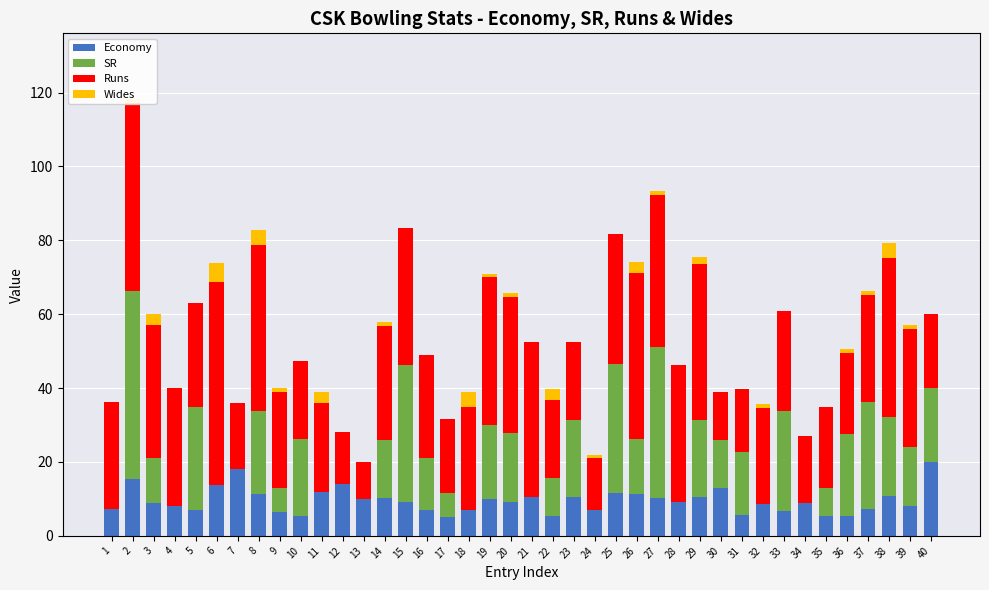

What is the total value across all series at 18?

39.0